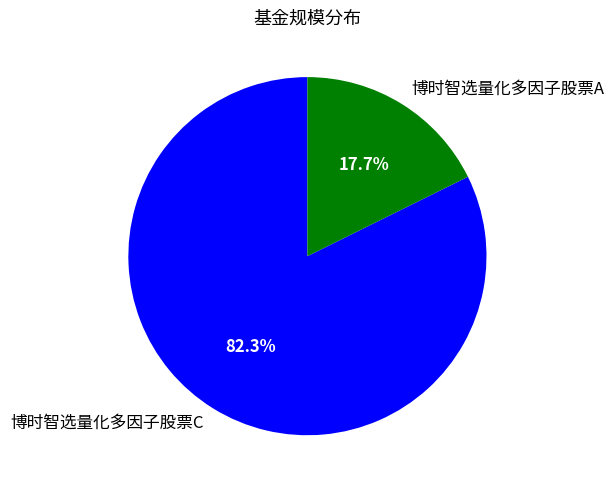

Which slice is the largest?

博时智选量化多因子股票C